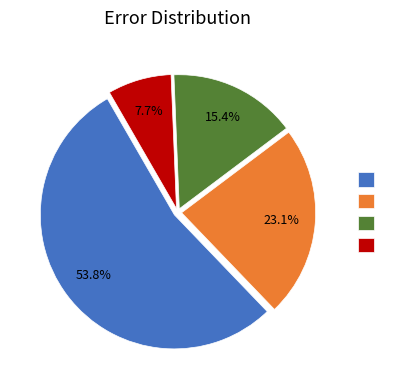

Is there any slice that represents more than half of the pie?

Yes